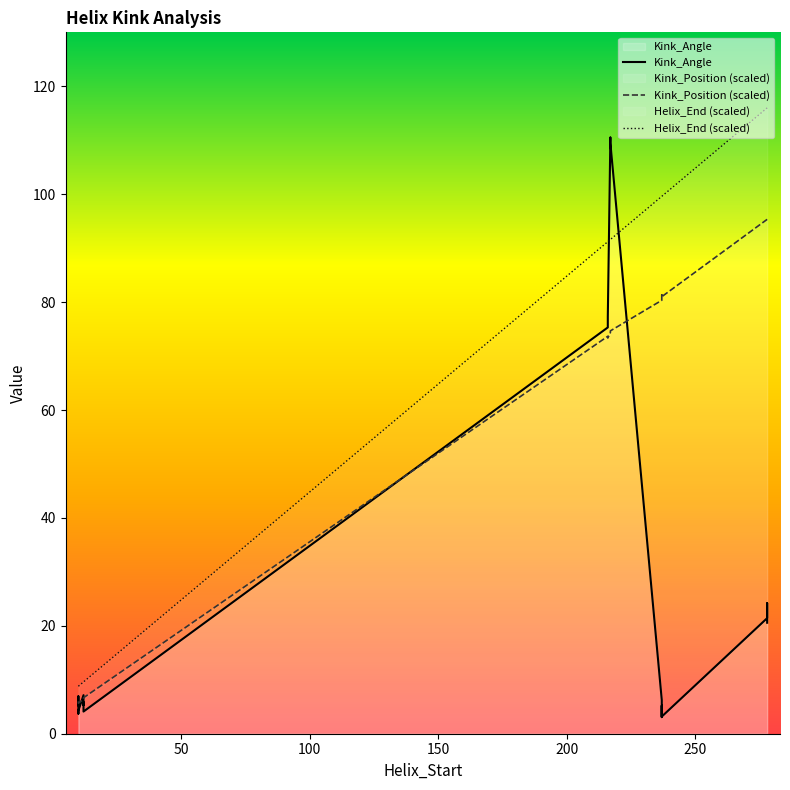

What position from the right is 250?

19